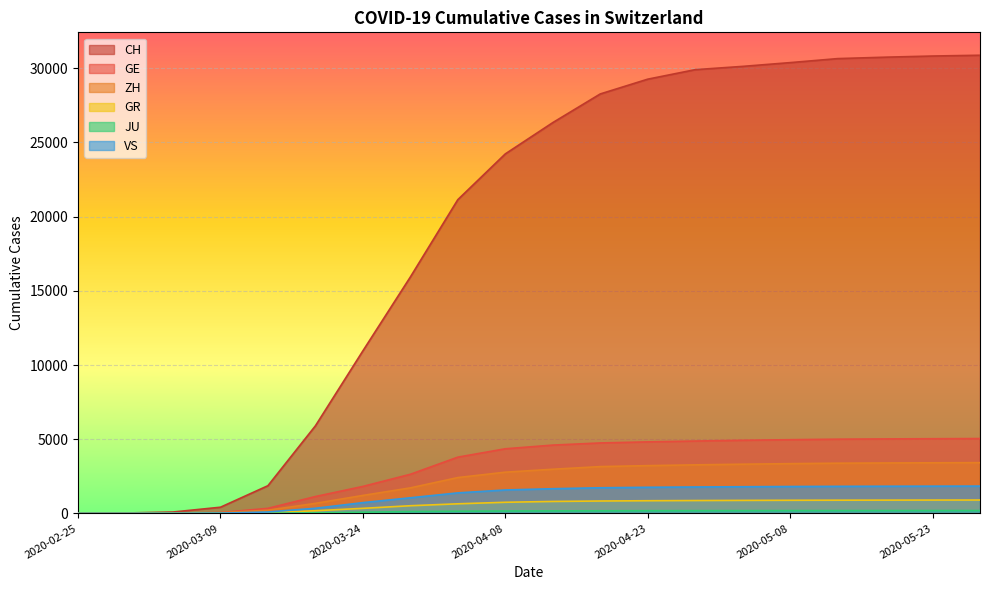

True or false: VS and GE cross at least once.

False